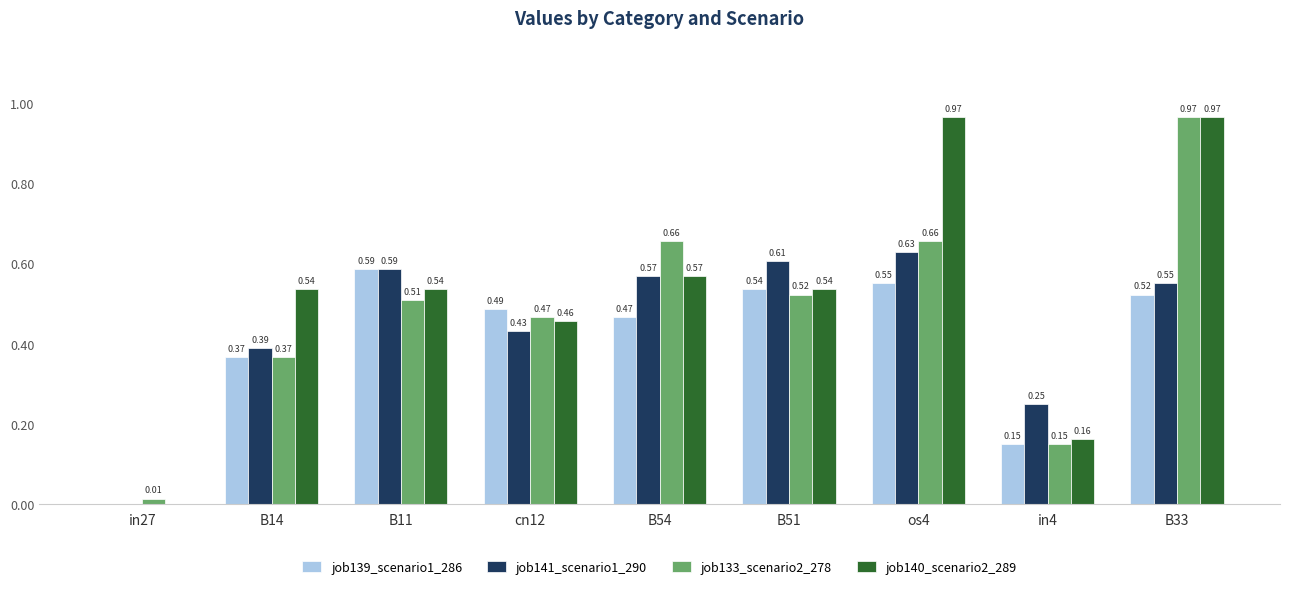

What is the total value across all series at os4?

2.8